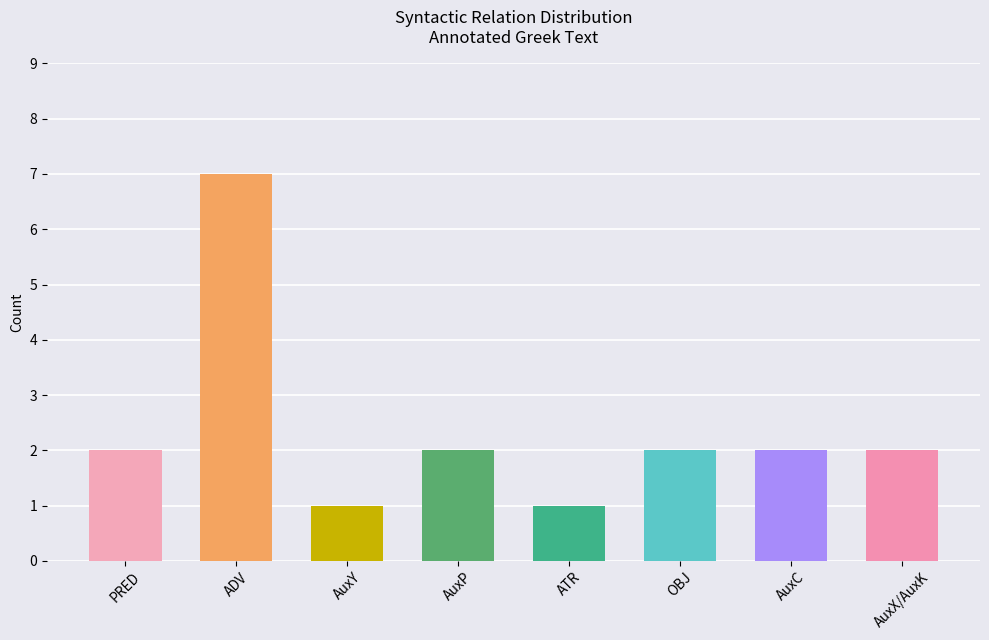

What is the label of the 1st bar from the left?

PRED